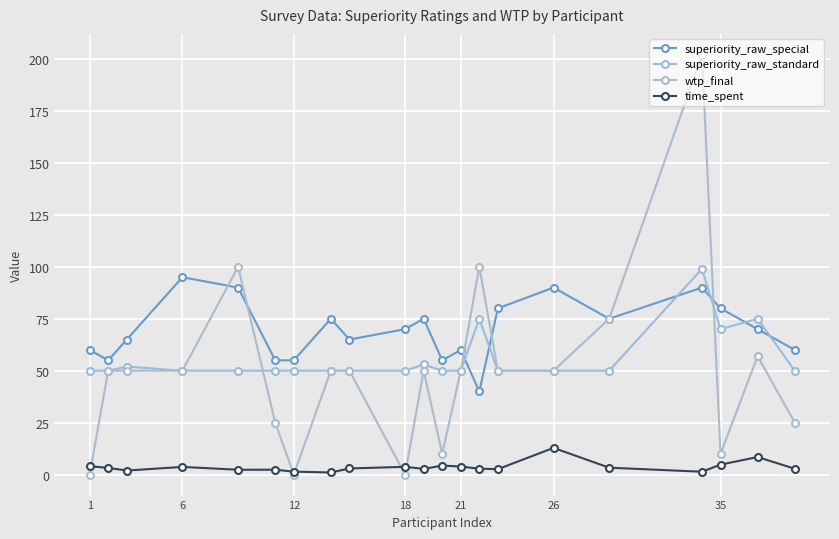

In wtp_final, how many points are lower than both neighbors (excluding endpoints)?

4